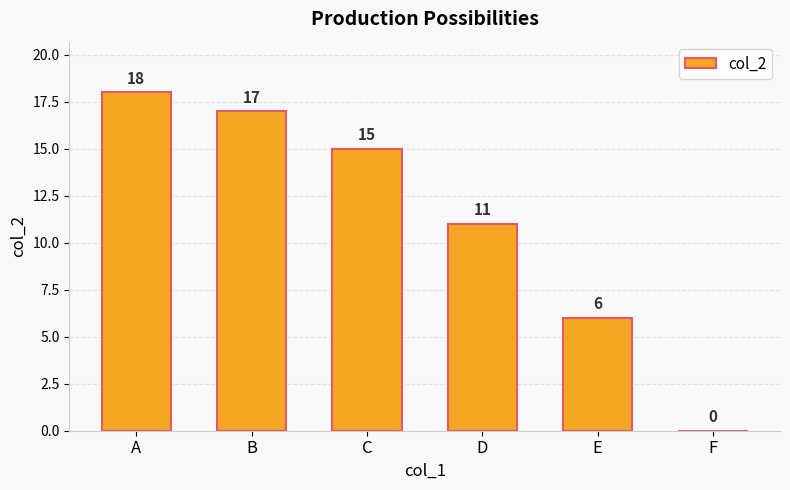

What is the sum of all values?

67